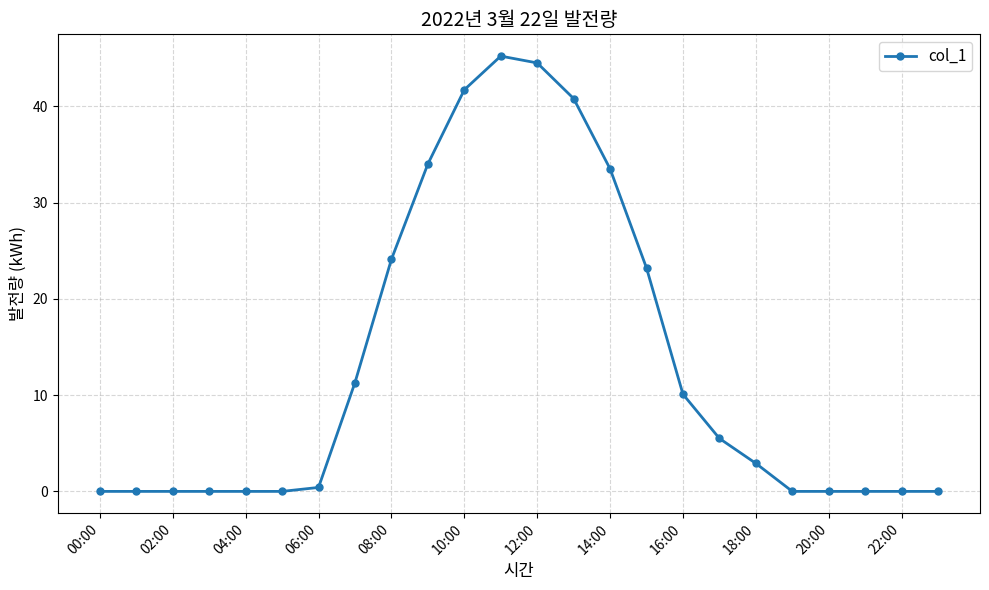

How many series are shown in this chart?

1